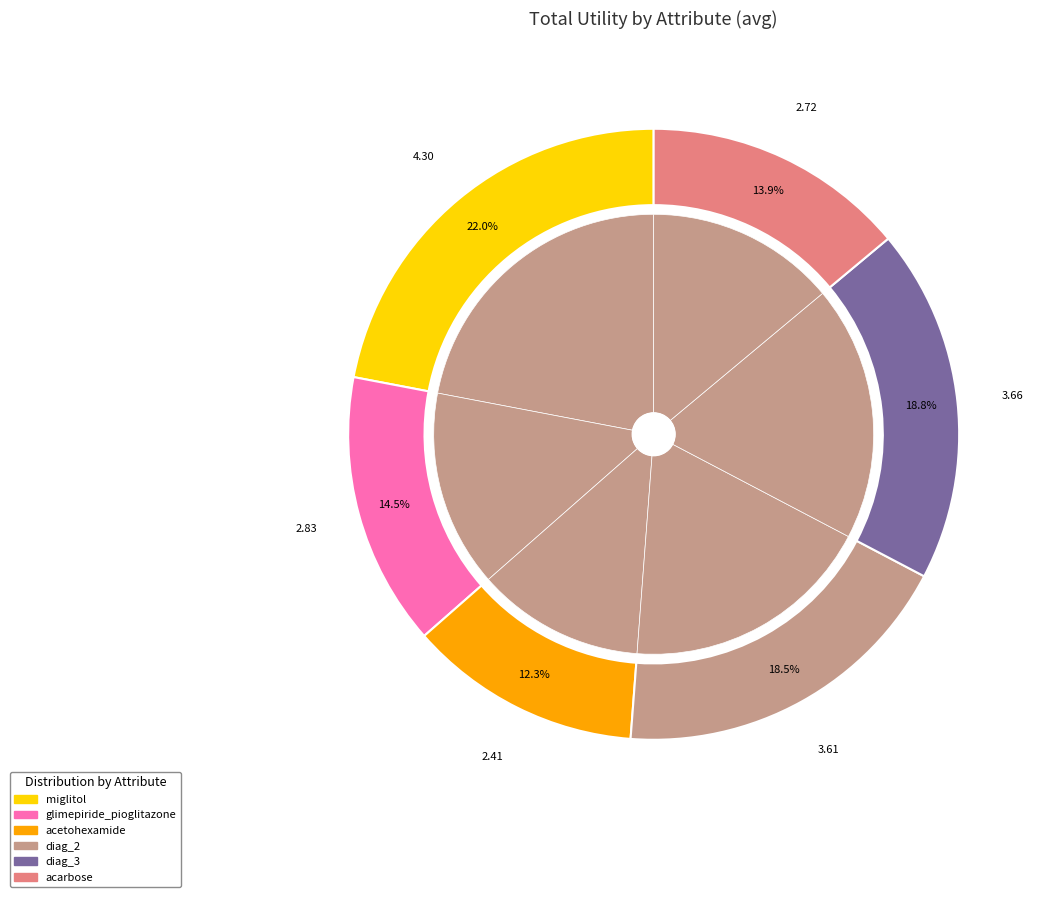

To the nearest percent, what portion does acetohexamide represent?

12%